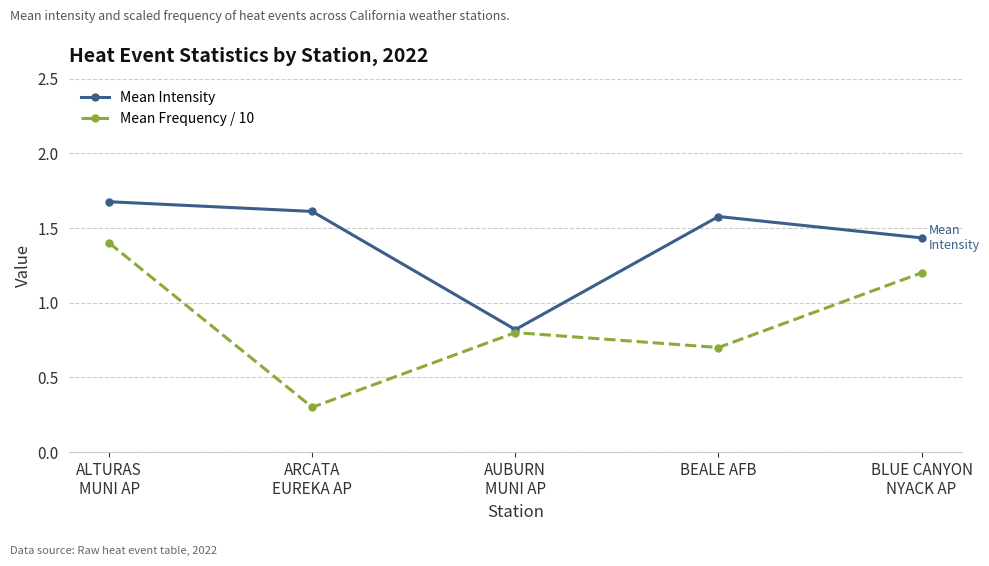

What position from the left is ALTURAS
MUNI AP?

1